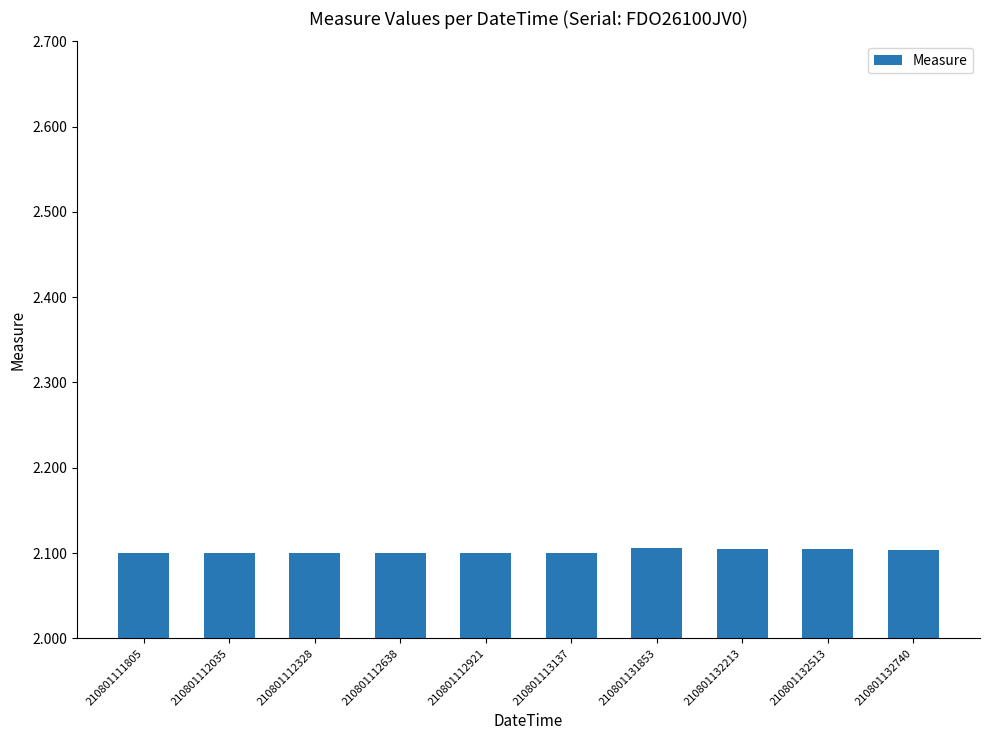

The value at 210801113137 is 2.1. True or false?

True